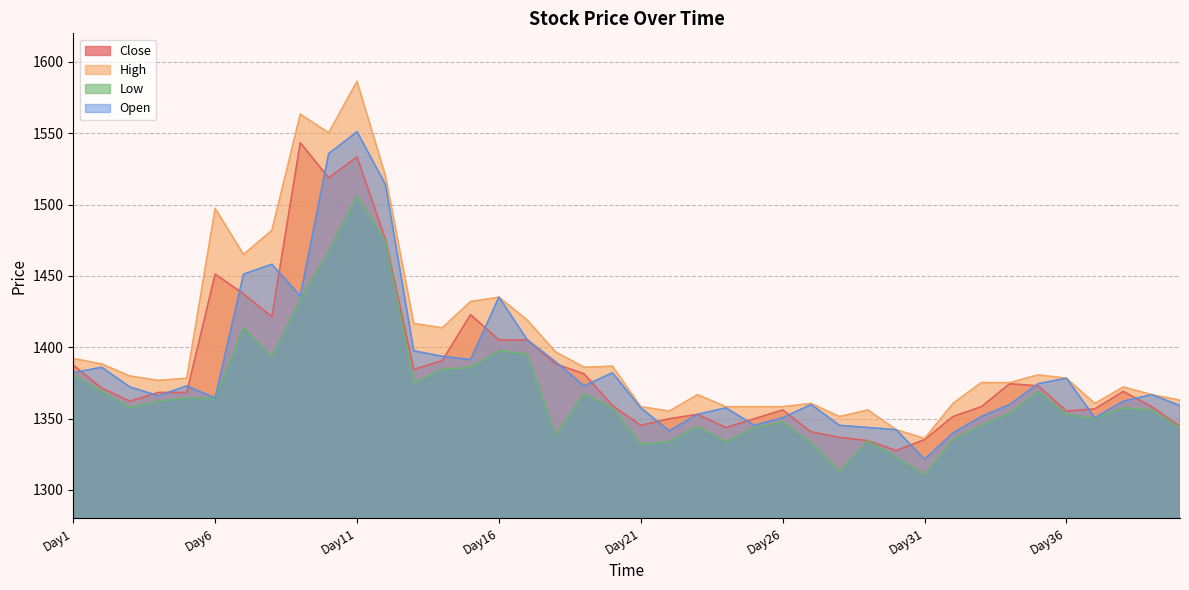

Rank the series at Day33 from lowest to highest value.

Low, Open, Close, High